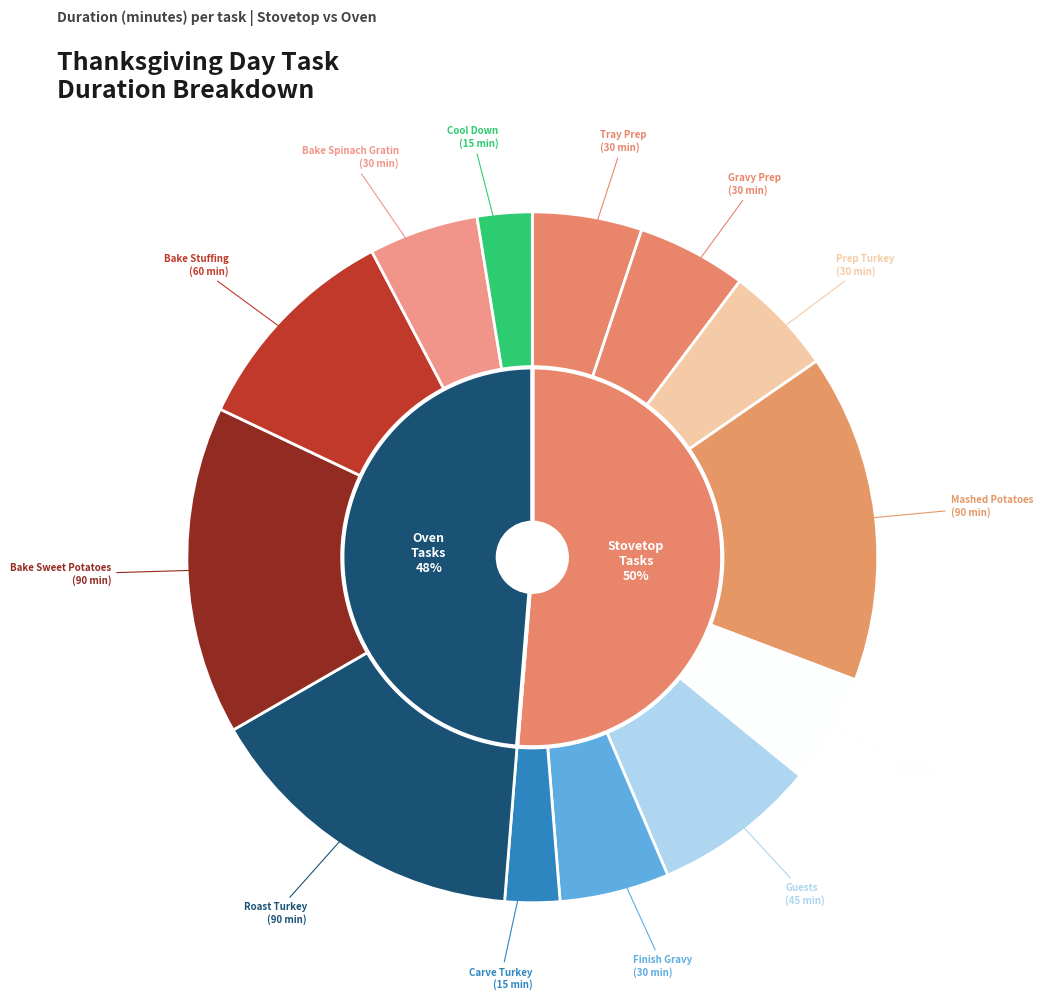

What is the ratio of the value at Bake Sweet Potatoes to the value at Finish Gravy?

3.0